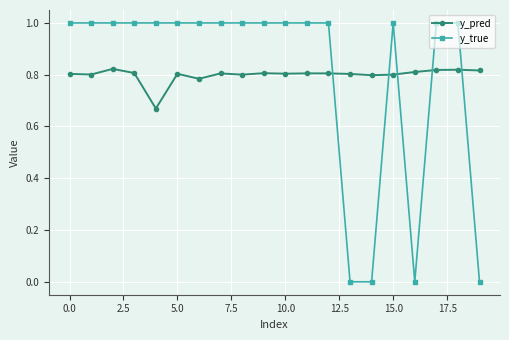

What is the difference between the second highest and second lowest values in the y_true series?

1.0